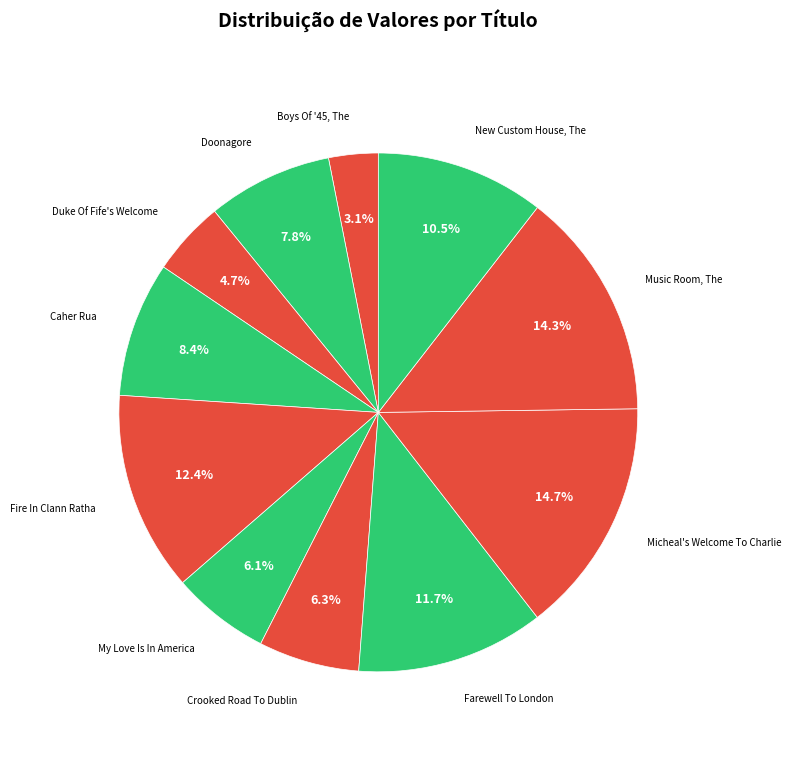

True or false: Duke Of Fife's Welcome accounts for 5% of the total.

True